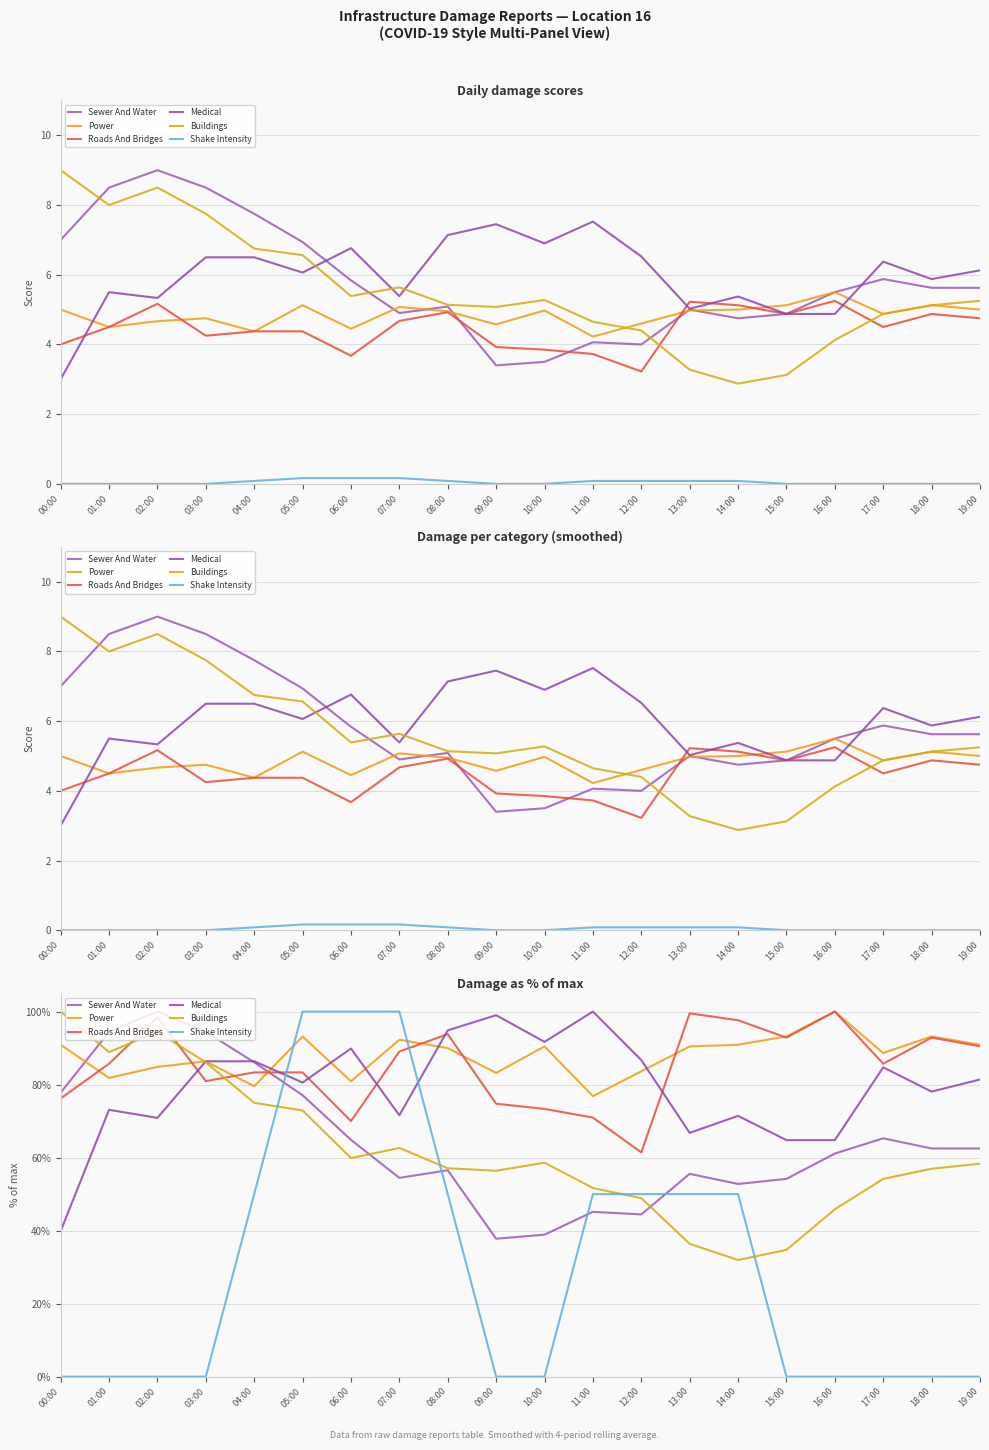

True or false: Power and Shake Intensity cross at least once.

True